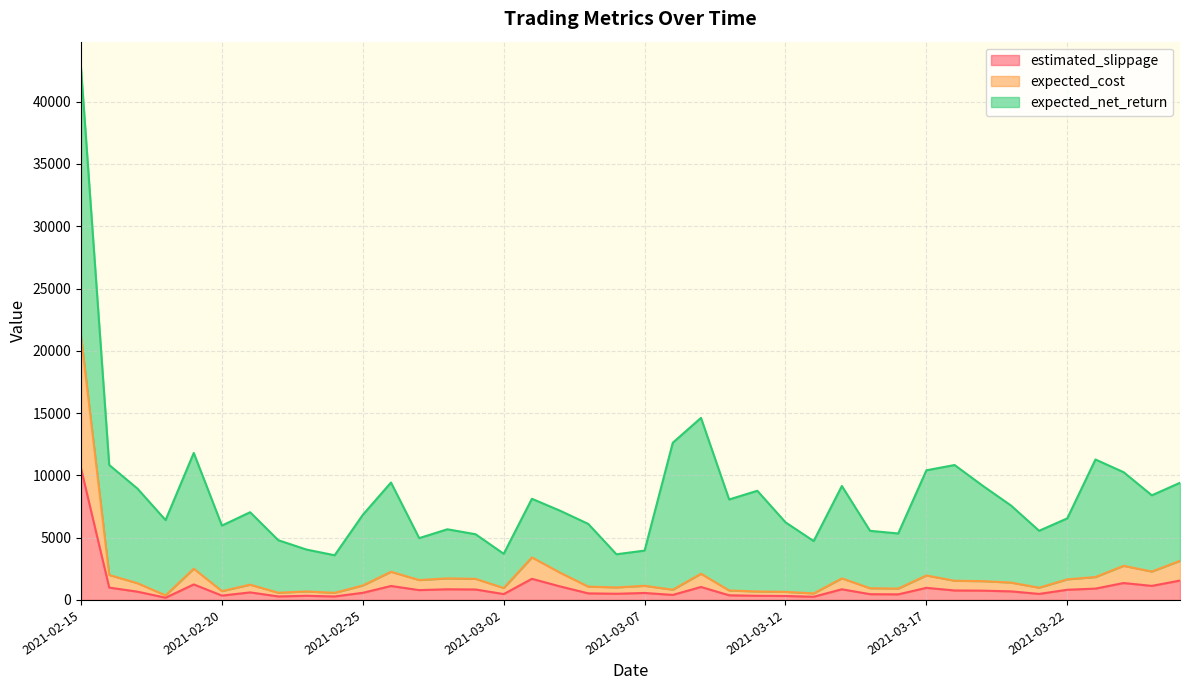

At which category is the sum across all series the highest?

2021-02-15